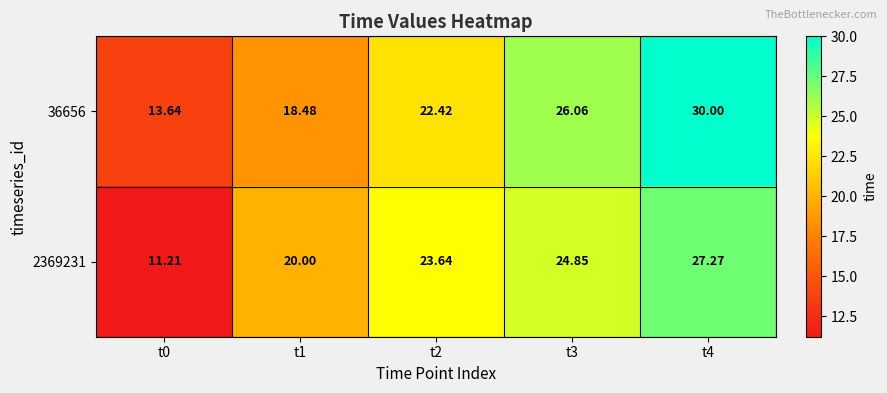

Which label corresponds to the largest value in the chart?

t4